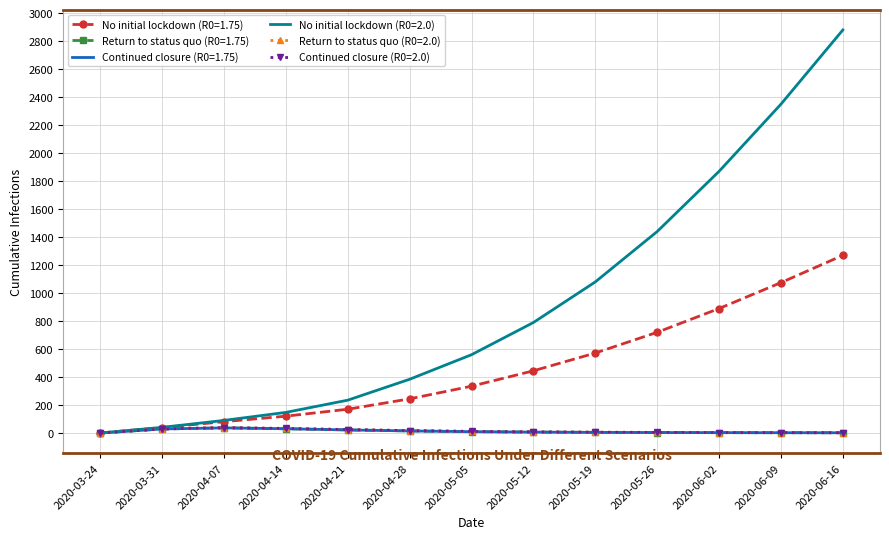

What is the difference between the maximum and minimum values in the No initial lockdown (R0=2.0) series?

2879.4